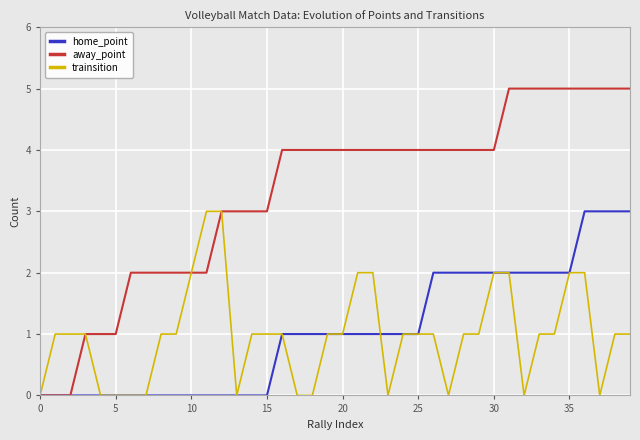

What is the greatest value displayed?

5